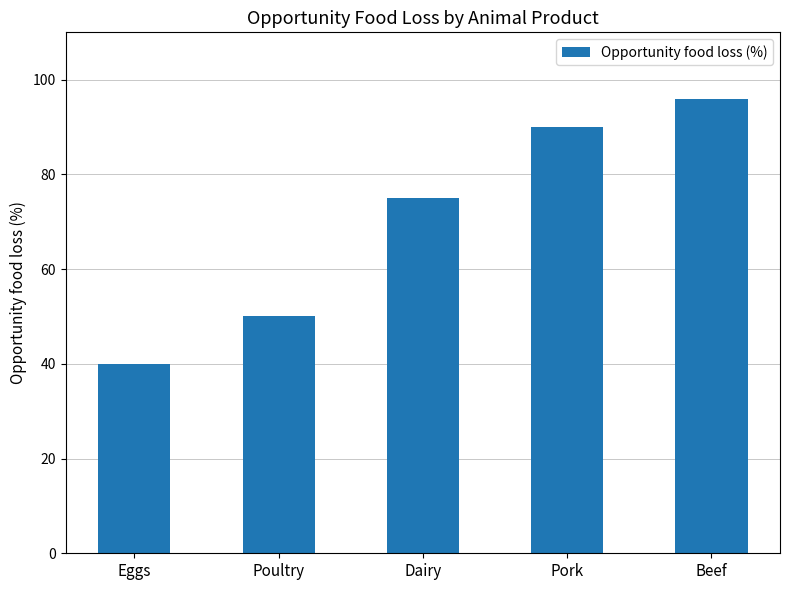

List the labels in order of value, smallest first.

Eggs, Poultry, Dairy, Pork, Beef